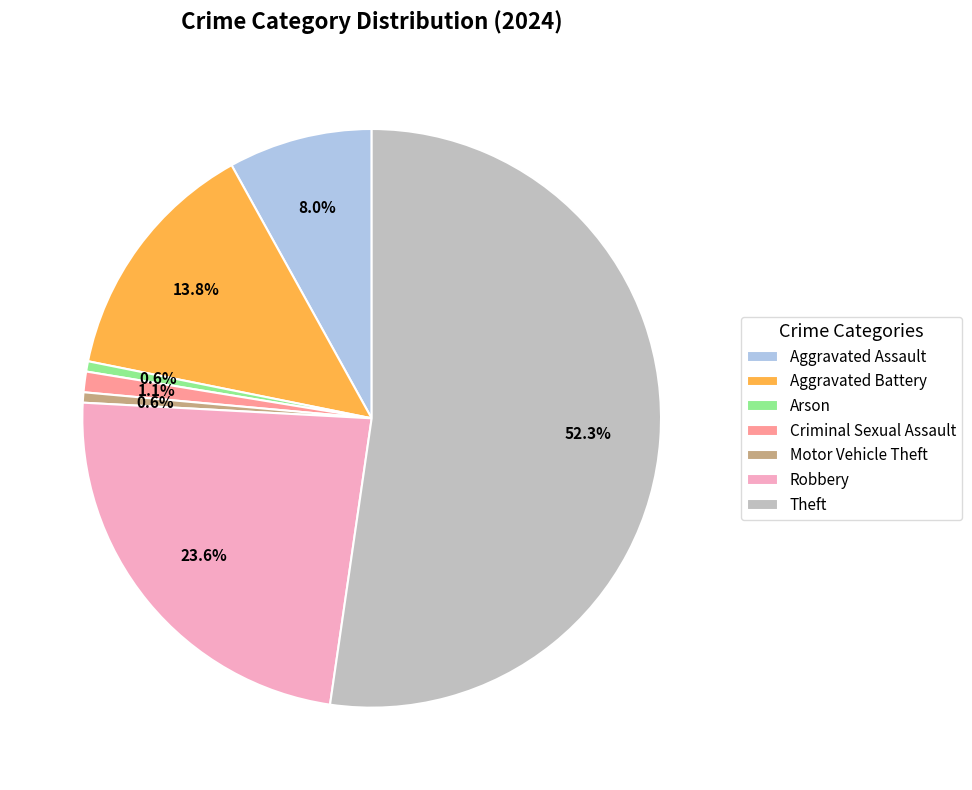

True or false: Aggravated Assault accounts for 8% of the total.

True